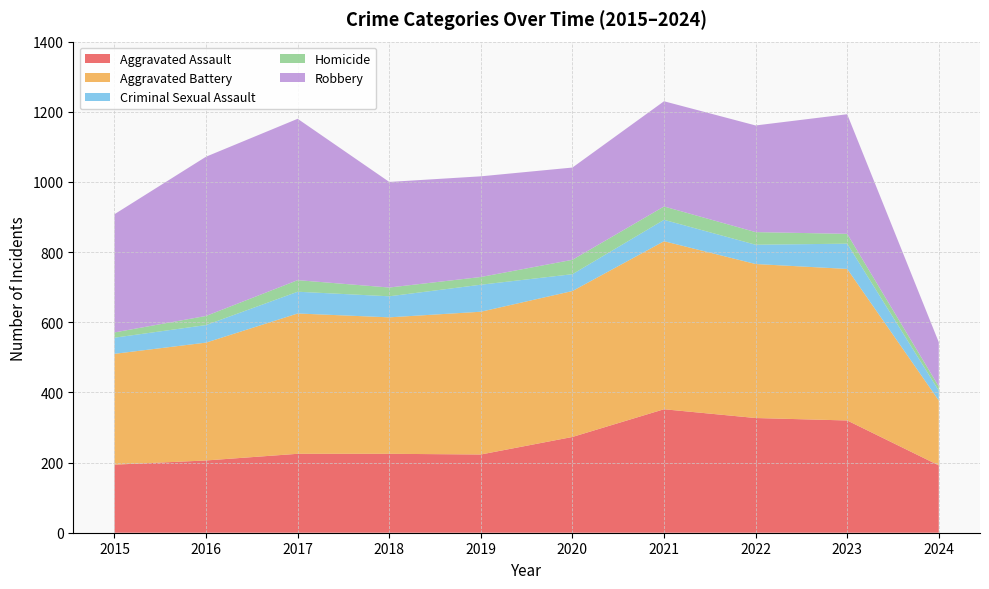

Reading left to right, transcribe all the data shown in this chart.

Aggravated Assault: 2015=194	2016=206	2017=225	2018=225	2019=223	2020=273	2021=352	2022=327	2023=320	2024=192
Aggravated Battery: 2015=316	2016=336	2017=400	2018=389	2019=407	2020=416	2021=479	2022=439	2023=432	2024=185
Criminal Sexual Assault: 2015=46	2016=50	2017=62	2018=60	2019=77	2020=48	2021=61	2022=55	2023=72	2024=28
Homicide: 2015=15	2016=26	2017=33	2018=25	2019=22	2020=41	2021=38	2022=36	2023=28	2024=12
Robbery: 2015=337	2016=454	2017=460	2018=301	2019=287	2020=263	2021=300	2022=304	2023=341	2024=126